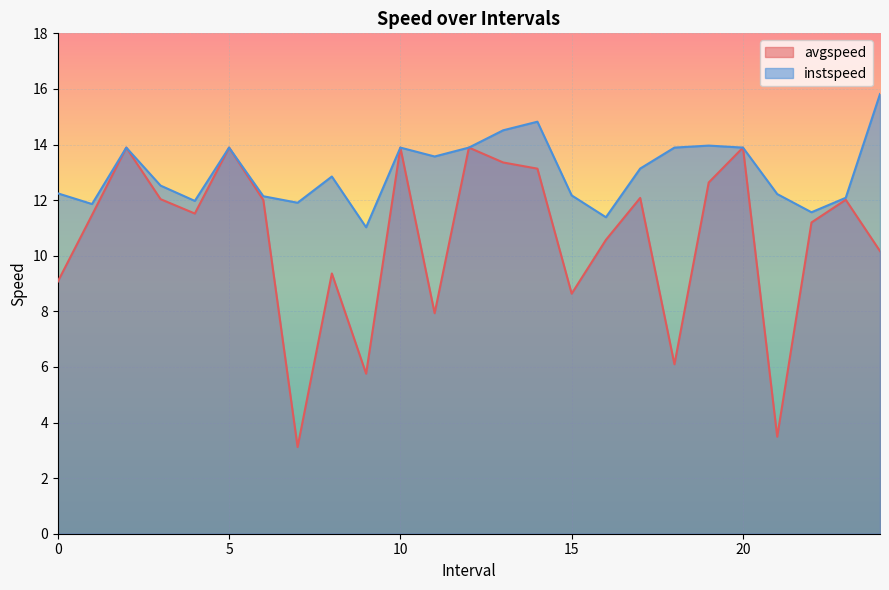

The instspeed series shows 13.9 at 18.0. True or false?

True